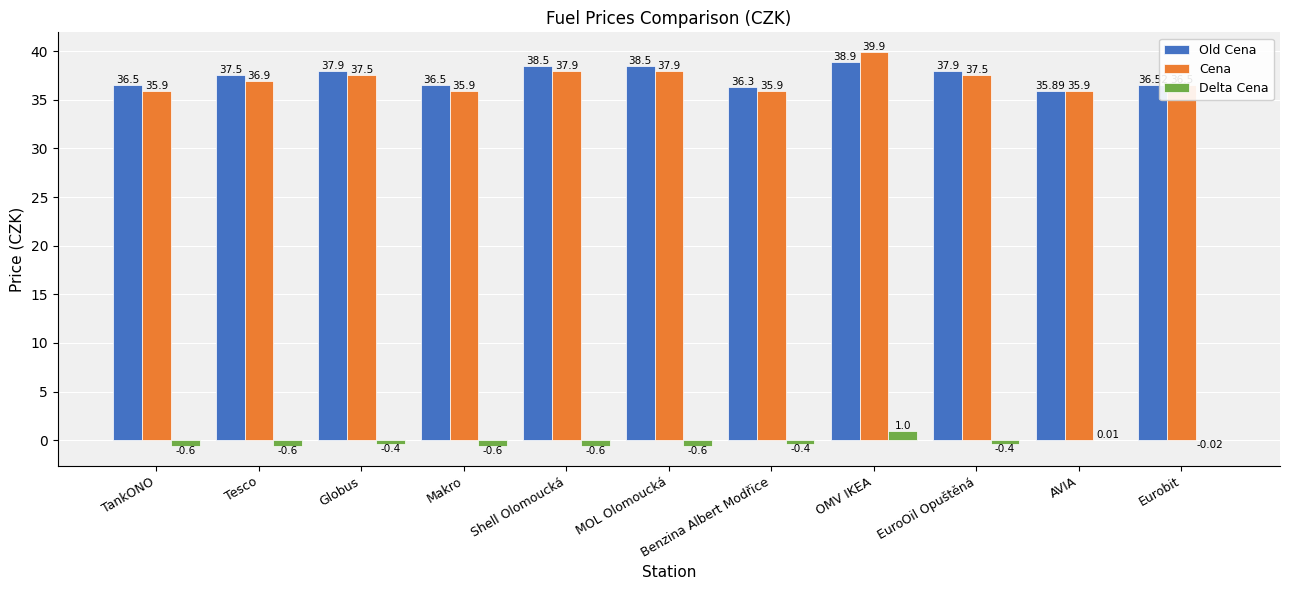

Which category has the highest value in the Cena series?

OMV IKEA